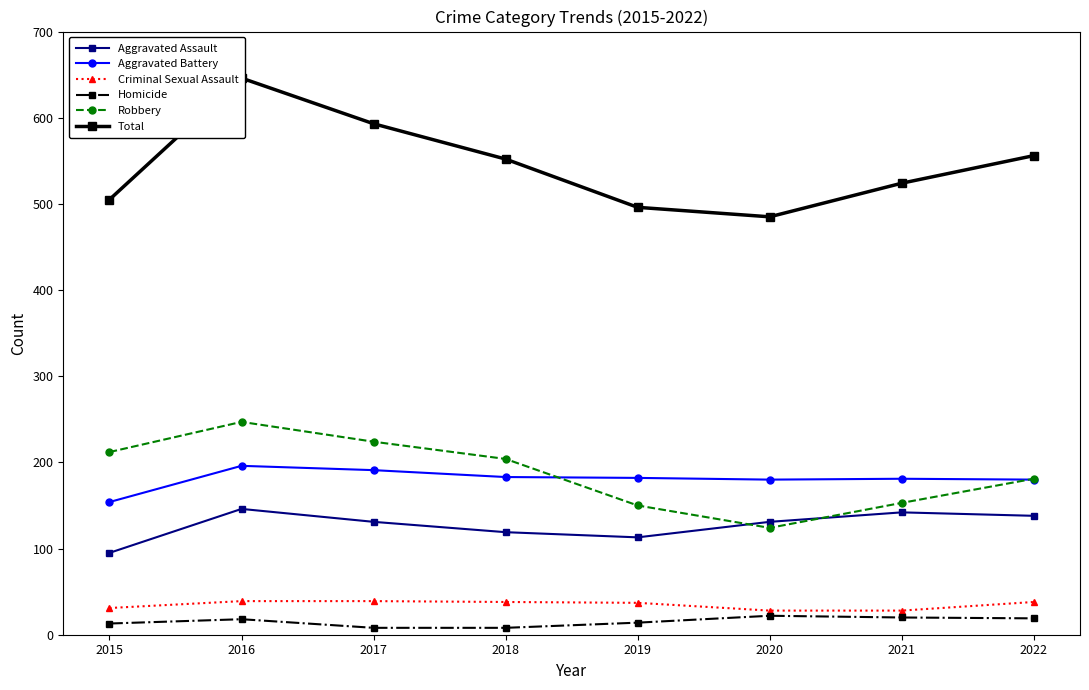

Reading left to right, list all the values displayed in this chart.

Aggravated Assault: 95	146	131	119	113	131	142	138
Aggravated Battery: 154	196	191	183	182	180	181	180
Criminal Sexual Assault: 31	39	39	38	37	28	28	38
Homicide: 13	18	8	8	14	22	20	19
Robbery: 212	247	224	204	150	124	153	181
Total: 505	646	593	552	496	485	524	556